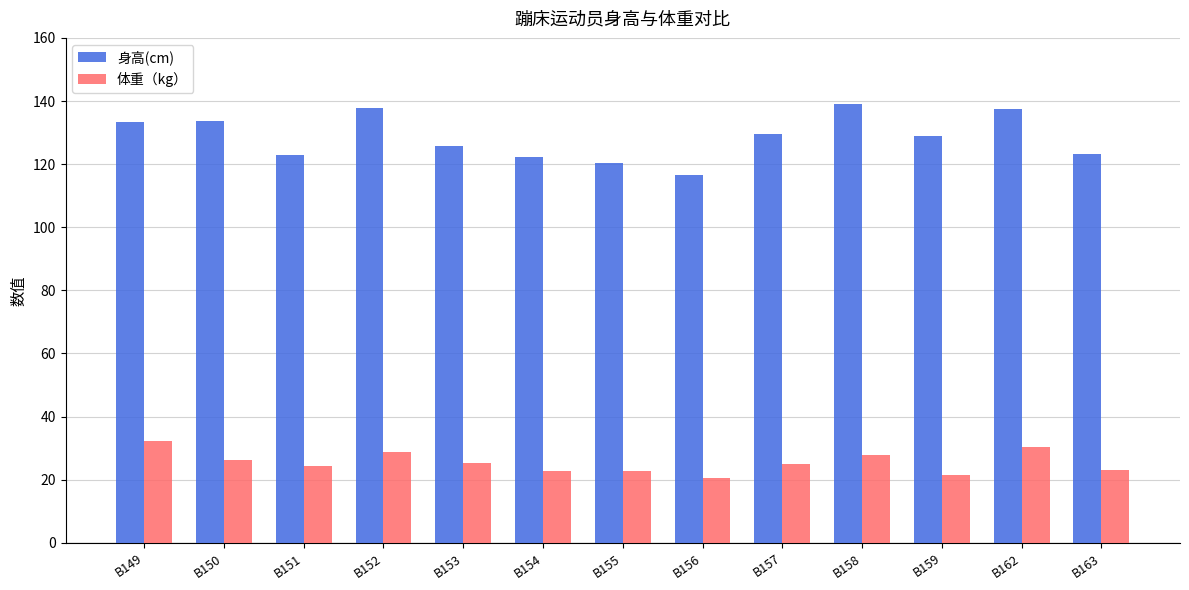

What is the minimum value shown in the chart?

20.5